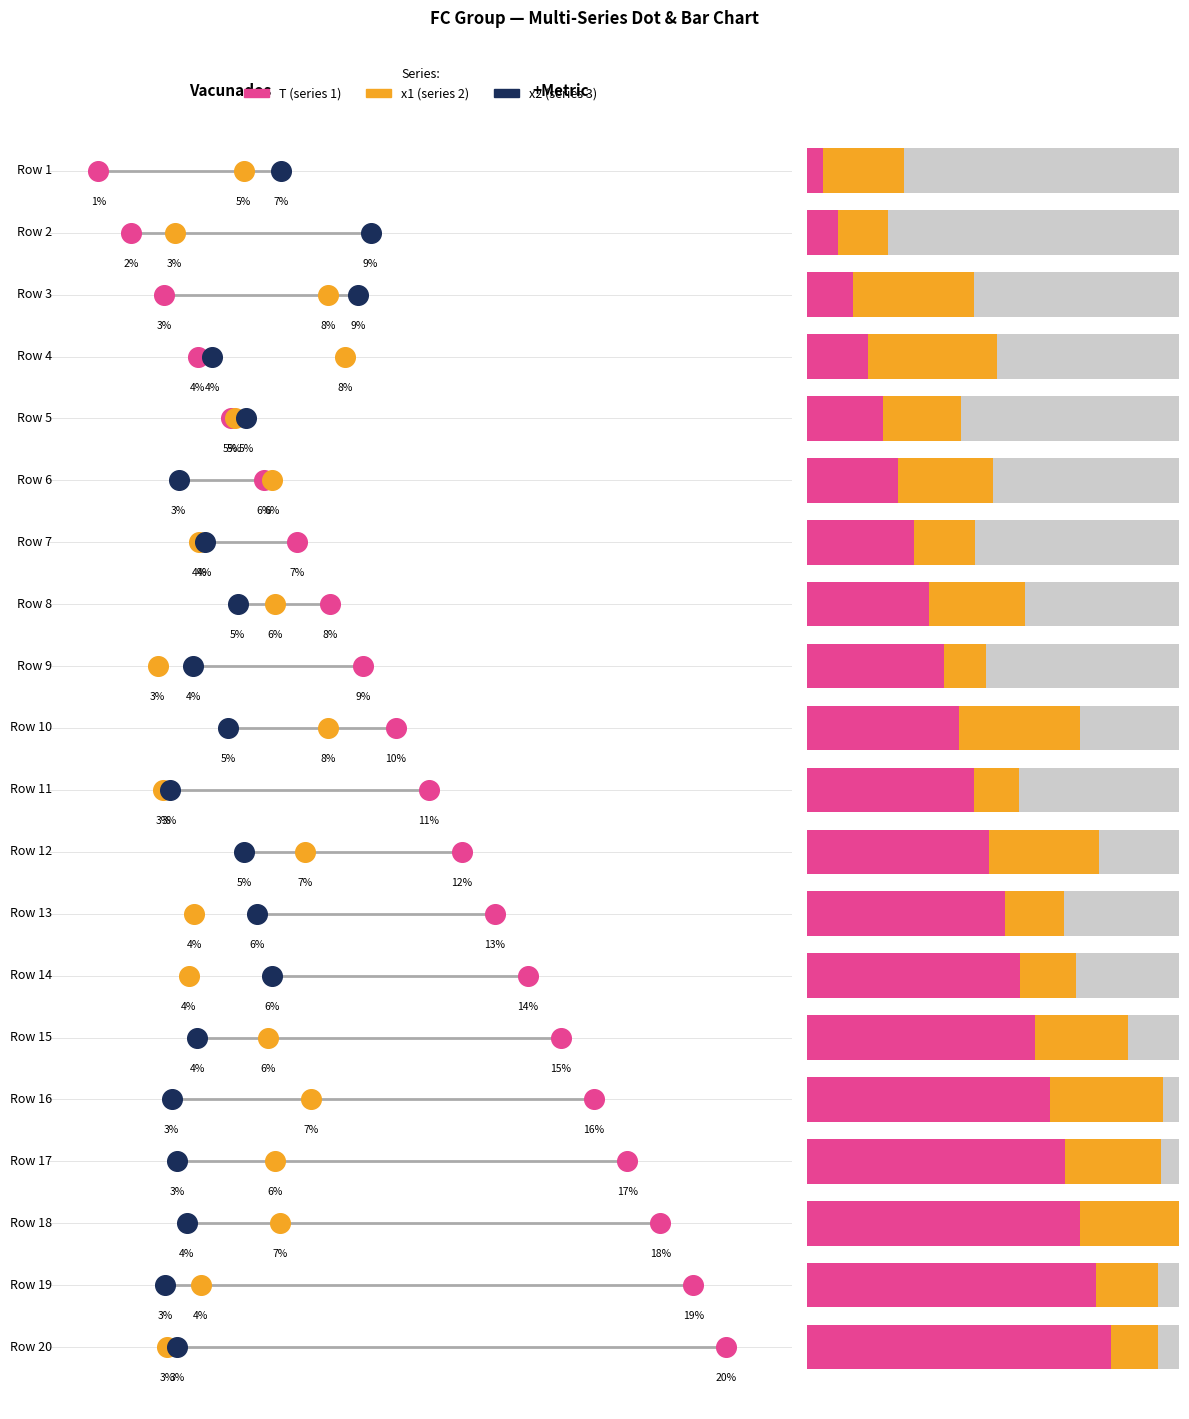

Which series has the largest total across all categories?

T